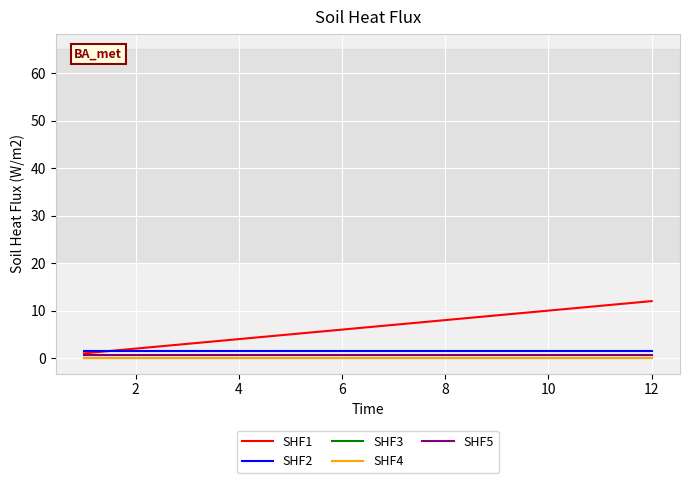

At how many categories does at least one series exceed 0?

10